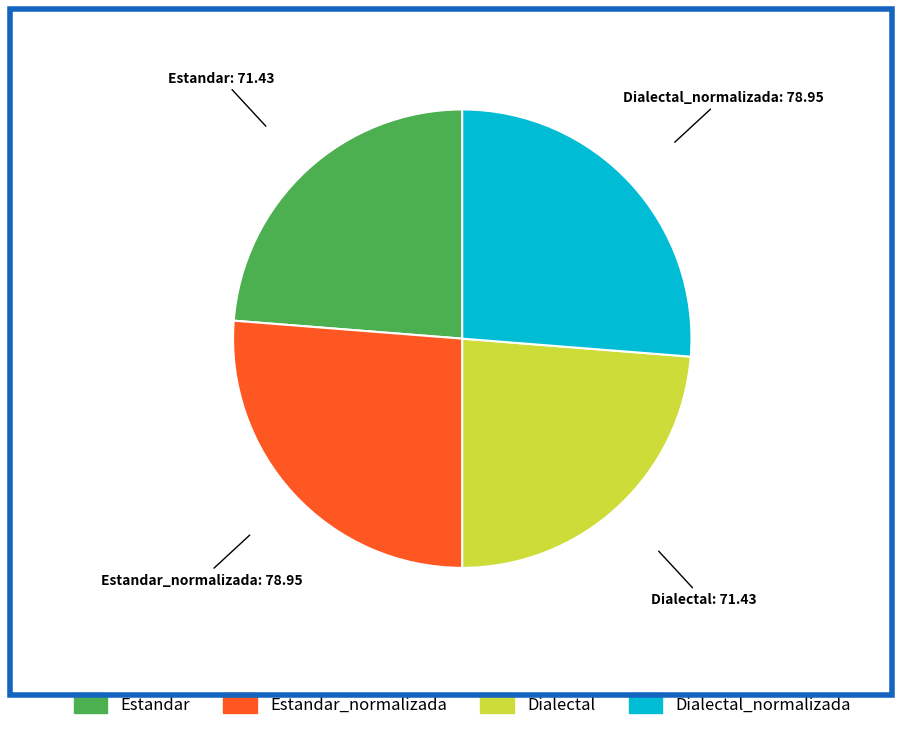

Is there a majority slice in this chart?

No